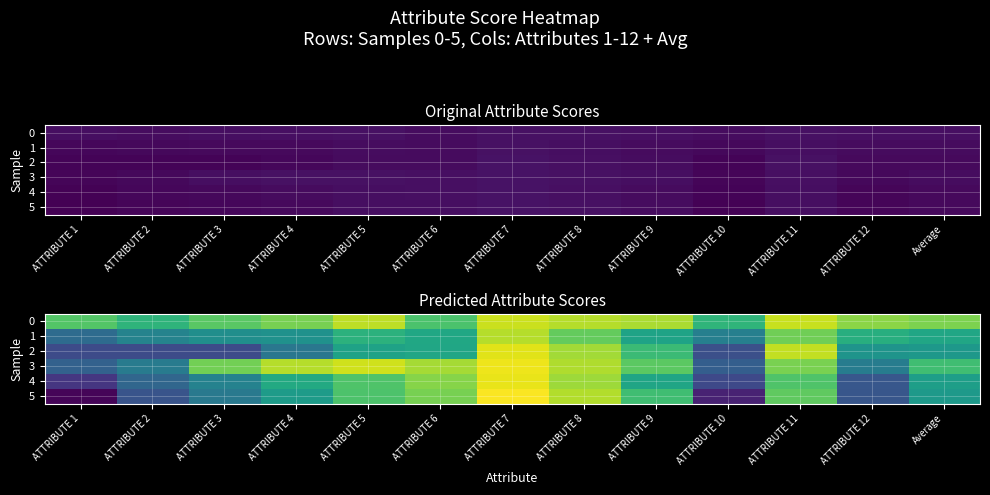

List the labels in order of 4 value, largest first.

ATTRIBUTE 7, ATTRIBUTE 8, ATTRIBUTE 6, ATTRIBUTE 5, ATTRIBUTE 11, ATTRIBUTE 4, ATTRIBUTE 9, Average, ATTRIBUTE 3, ATTRIBUTE 2, ATTRIBUTE 12, ATTRIBUTE 10, ATTRIBUTE 1